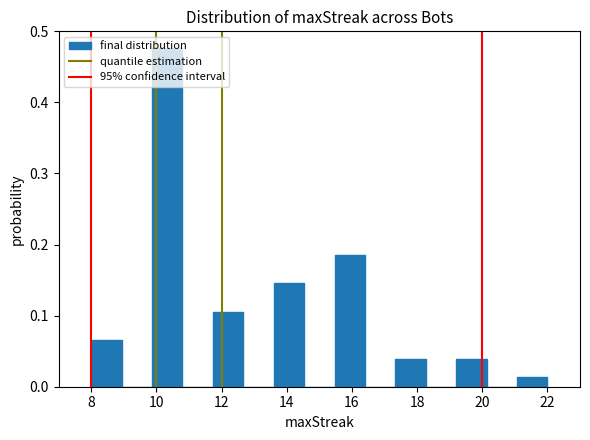

Which range on the x-axis has the tallest bar?

9.8 to 10.8